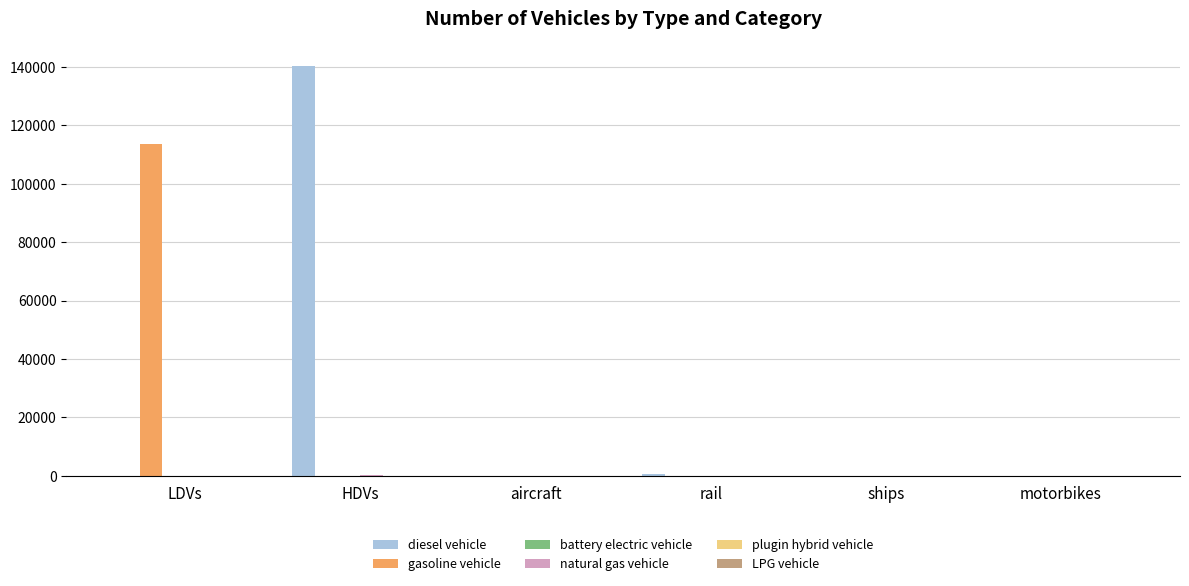

Which series changed the most between HDVs and ships?

diesel vehicle